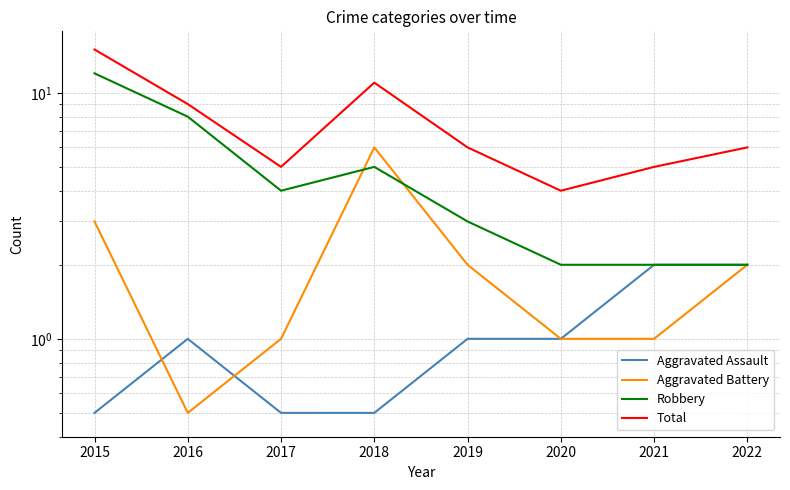

Rank the categories by Total value from lowest to highest.

2020, 2017, 2021, 2019, 2022, 2016, 2018, 2015